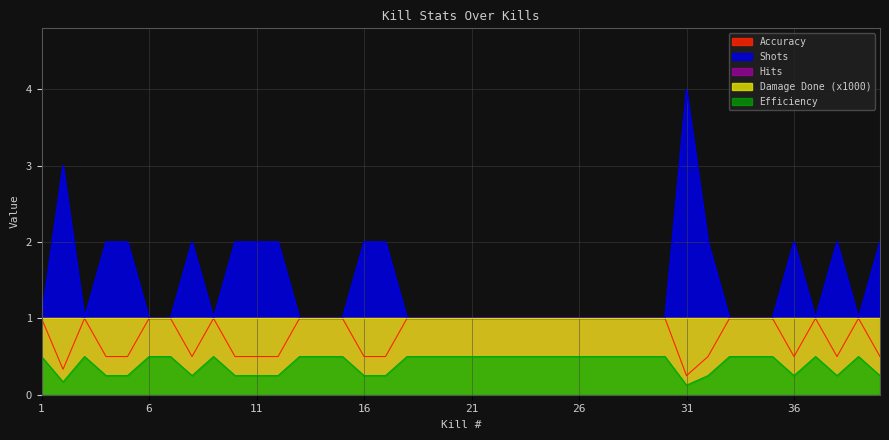

What is the average value of the Efficiency series?

0.4